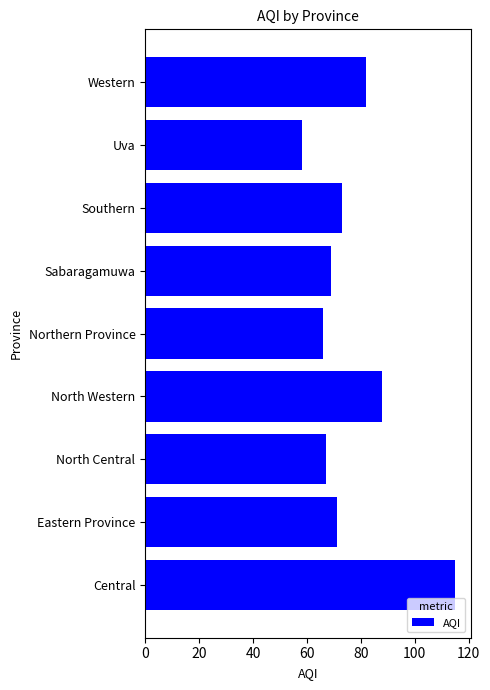

How many distinct data groups are displayed?

1